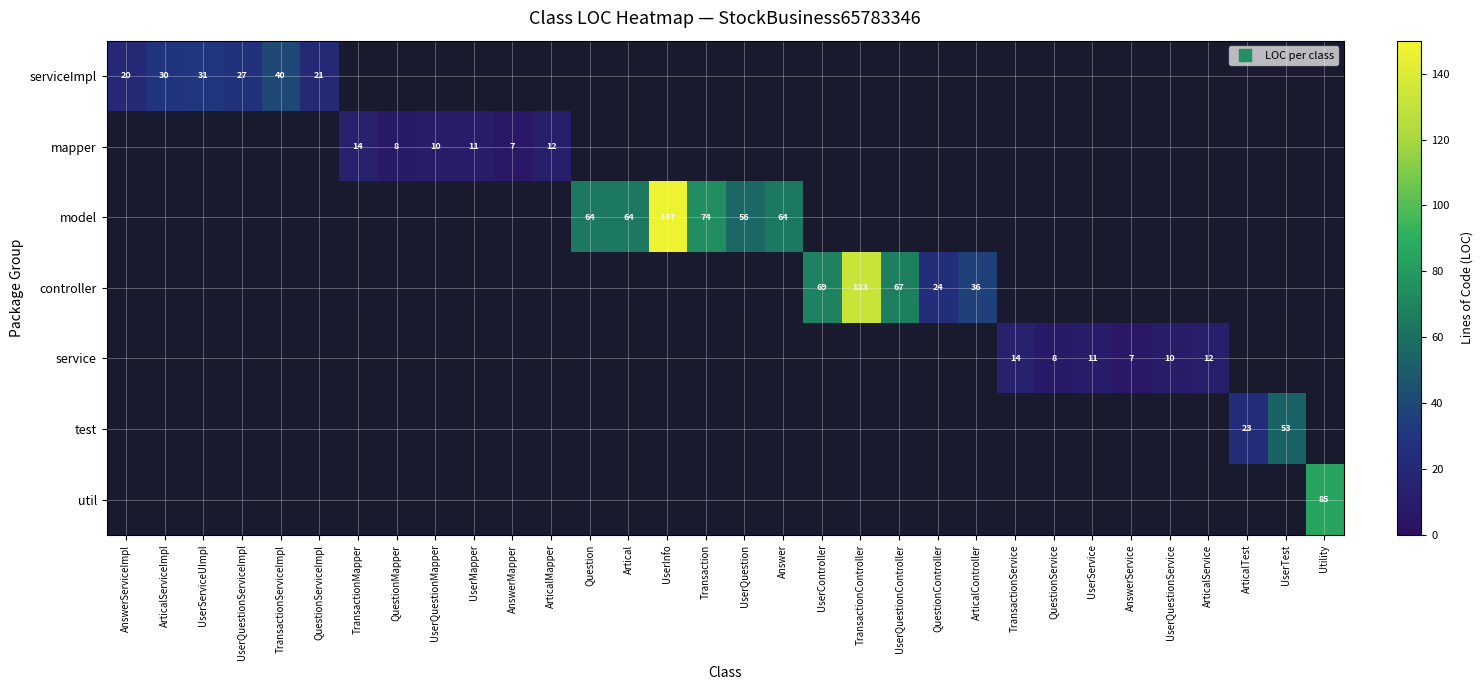

At TransactionServiceImpl, list the series in order from largest to smallest.

serviceImpl, mapper, model, controller, service, test, util